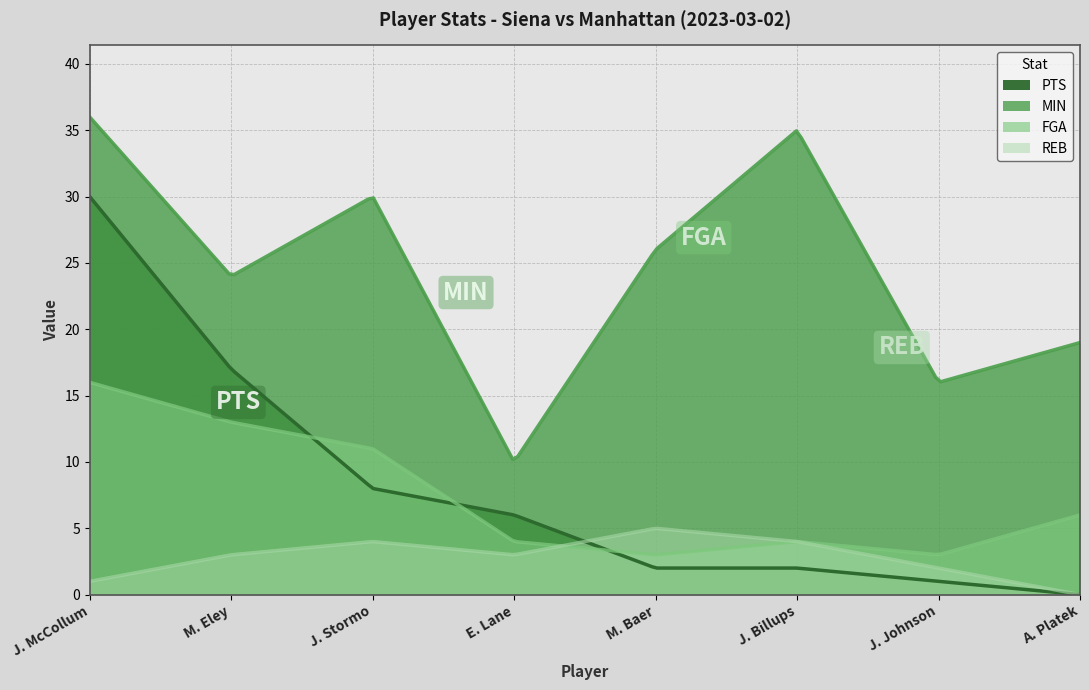

Which label corresponds to the smallest value in the chart?

A. Platek